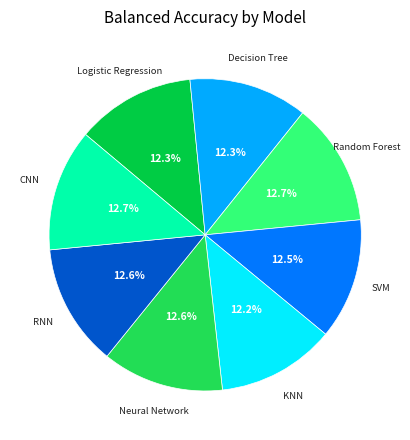

Is there any slice that represents more than half of the pie?

No